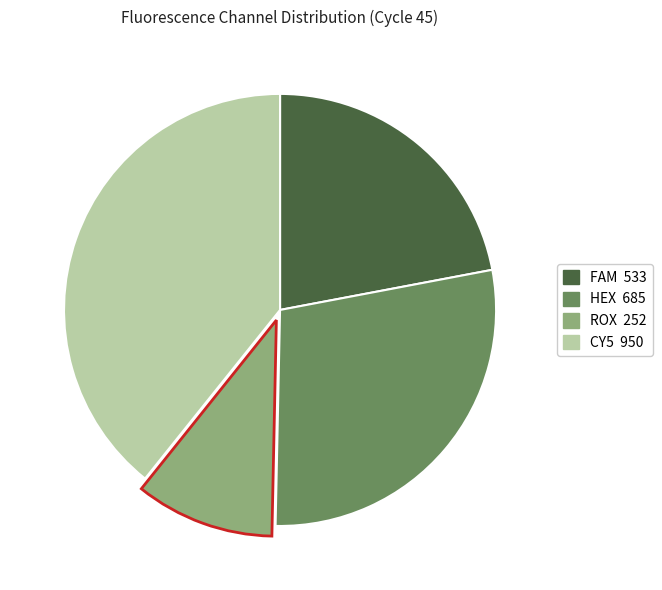

How many slices are in this pie chart?

4